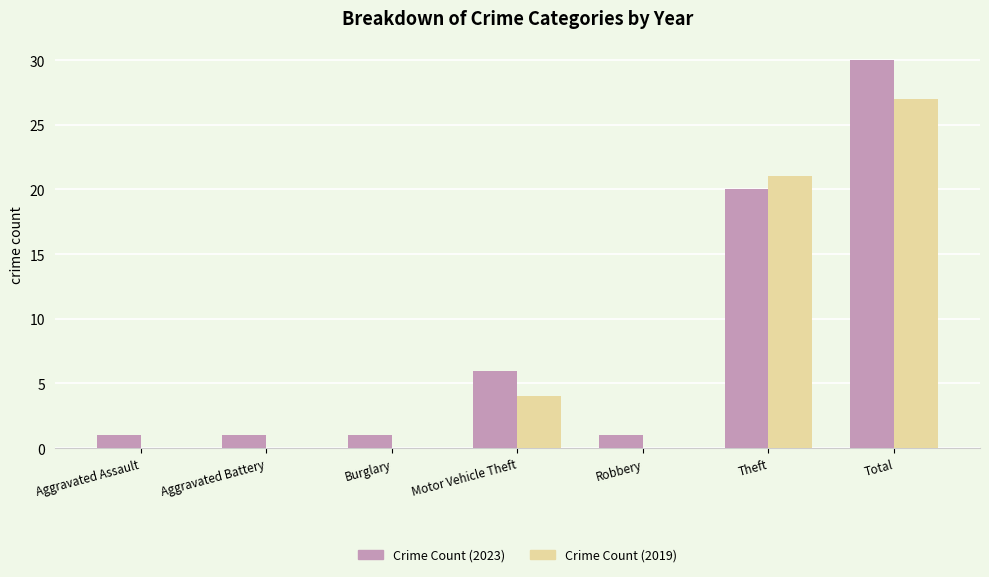

How many data points does each series have?

7